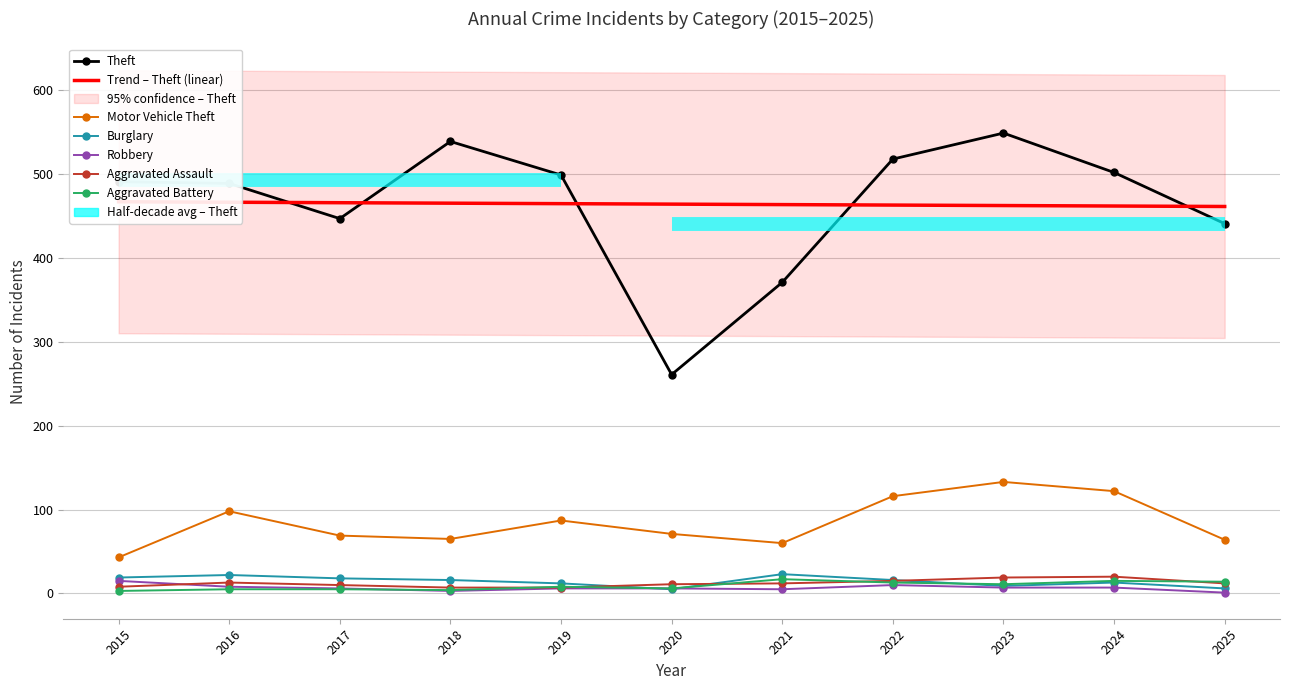

Read the Motor Vehicle Theft value at 2018, to the nearest 5.

65